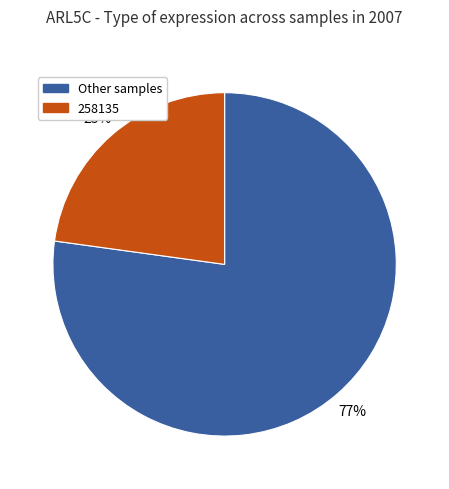

Is there a majority slice in this chart?

Yes